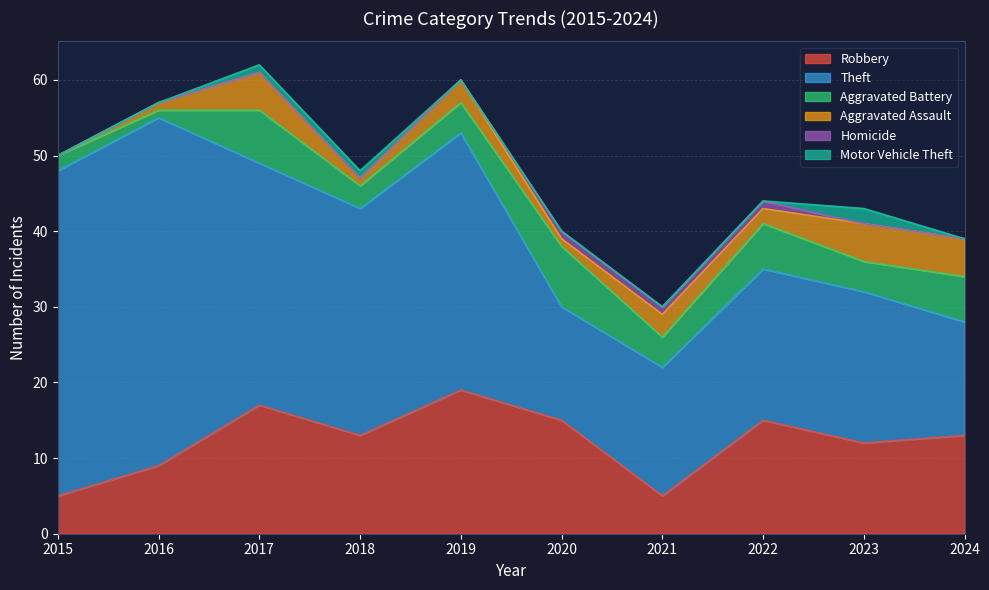

List the series in order of their peak value, lowest first.

Homicide, Motor Vehicle Theft, Aggravated Assault, Aggravated Battery, Robbery, Theft